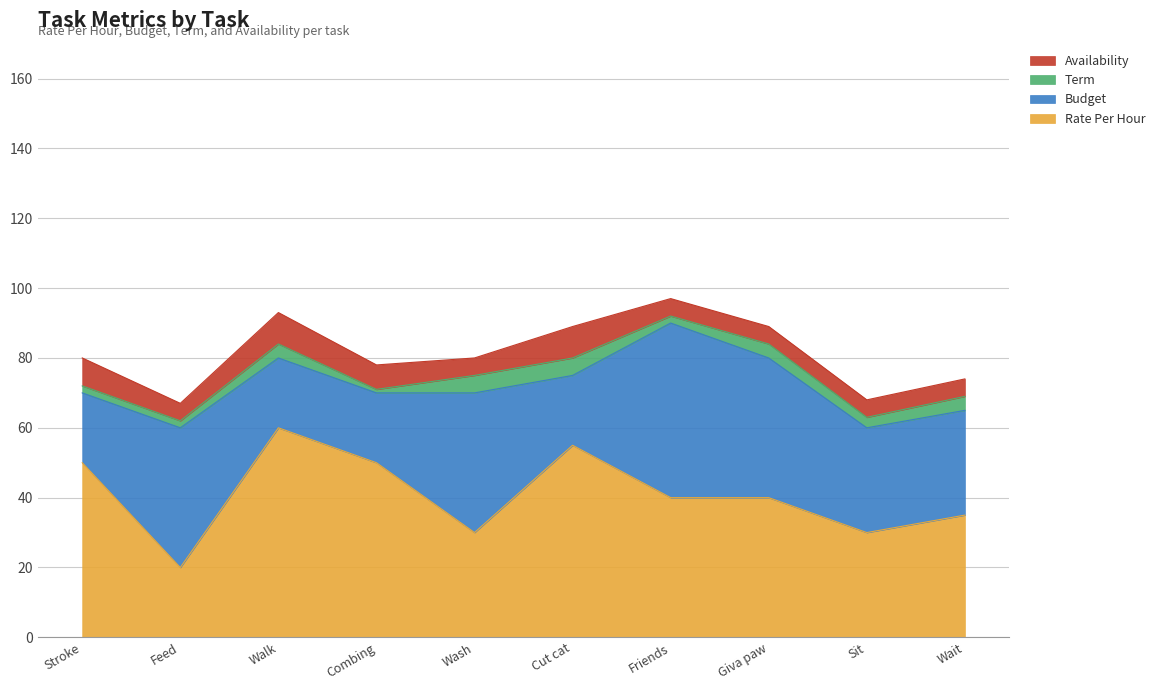

At which category does Availability reach its first local peak?

Take a walk